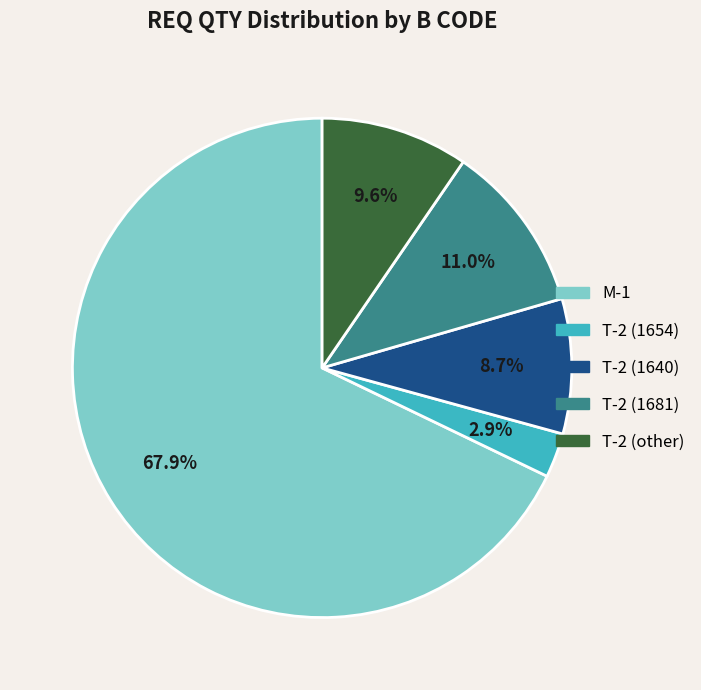

To the nearest percent, what portion does T-2 (other) represent?

10%